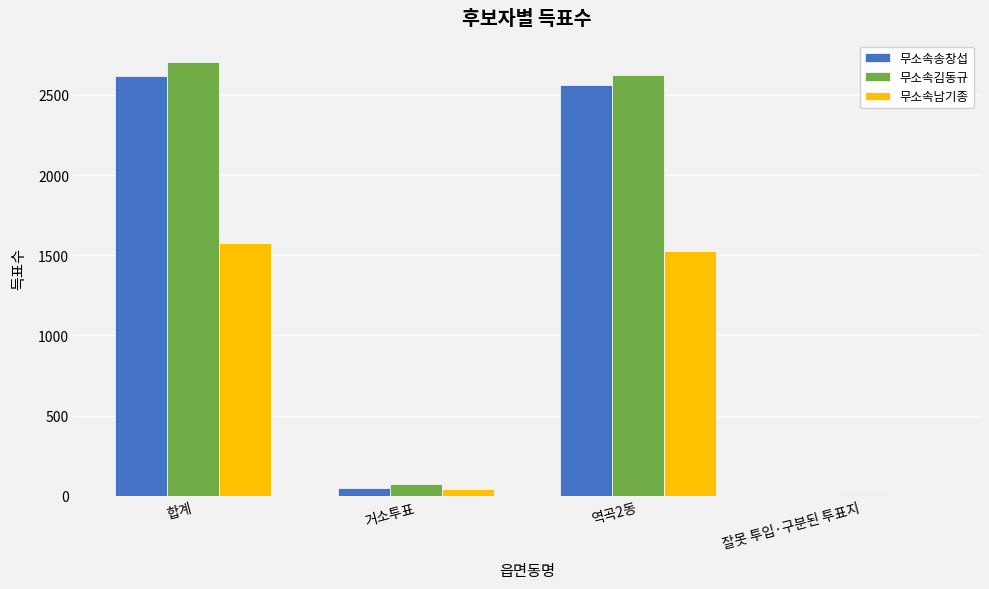

What is the maximum value shown in the chart?

2703